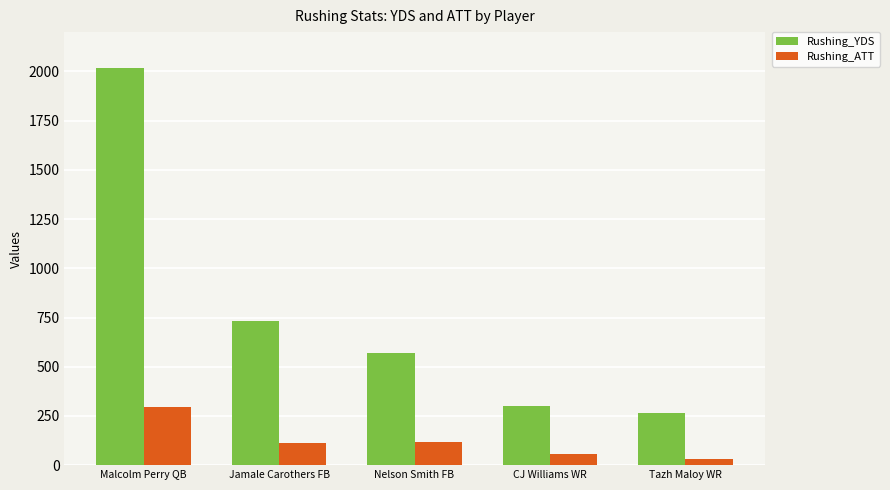

The Rushing_YDS series shows 298 at CJ Williams WR. True or false?

True